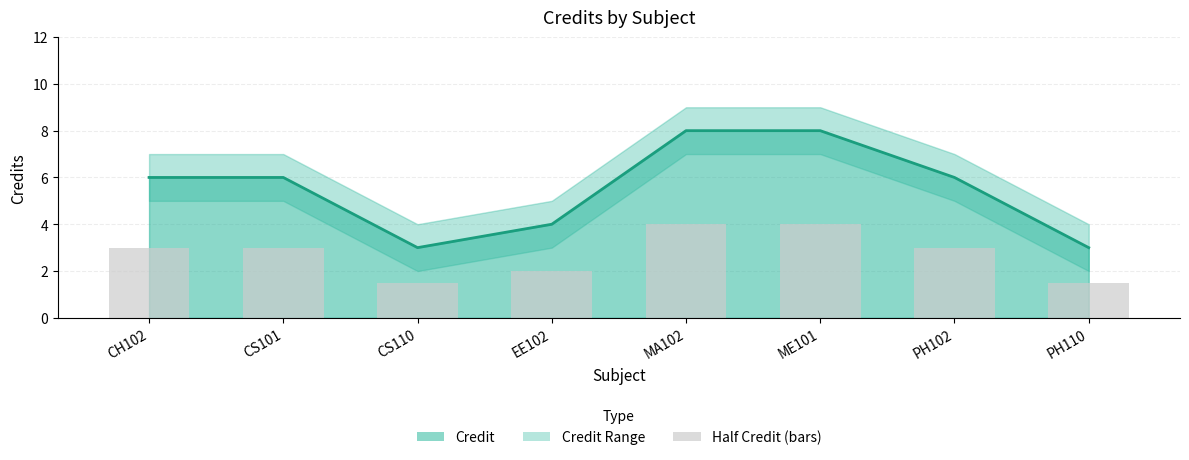

What is the sum of the Credit (line) values at MA102 and PH110?

11.0